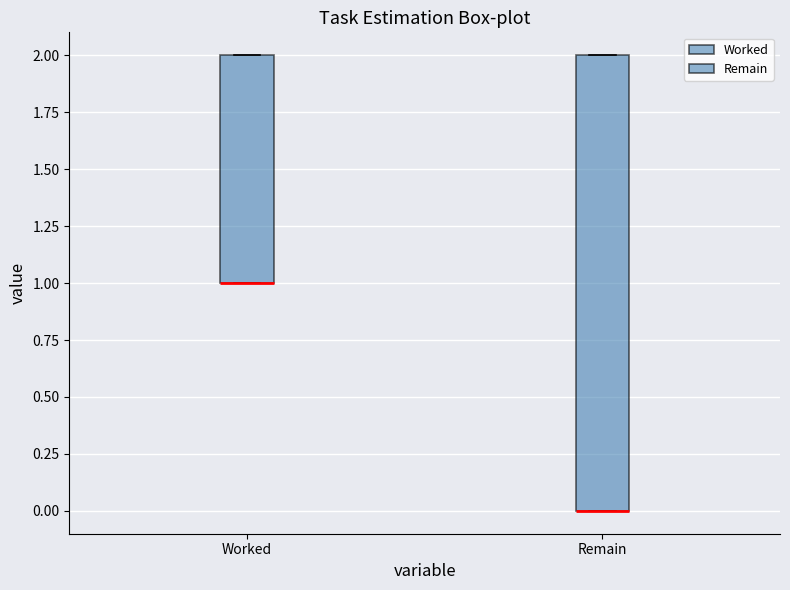

Reading left to right, read every box against the y-axis: the position of its median line, the range the box covers, and the ends of its whiskers. The values are not printed on the chart, so give them approximately, as read against the axis.

Worked: median 1 (drawn on the box's lower edge), box 1 to 2, whiskers 1 to 2
Remain: median 0 (drawn on the box's lower edge), box 0 to 2, whiskers 0 to 2